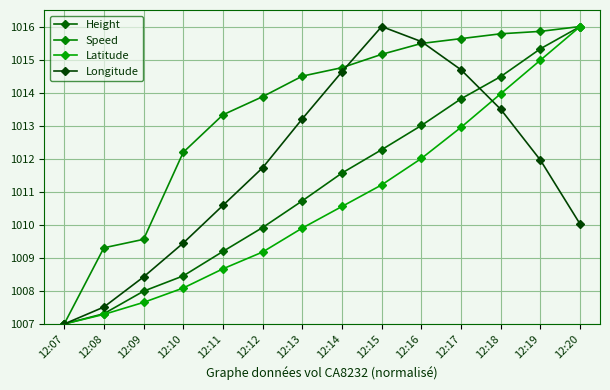

At 12:10, list the series in order from smallest to largest.

Latitude, Height, Longitude, Speed